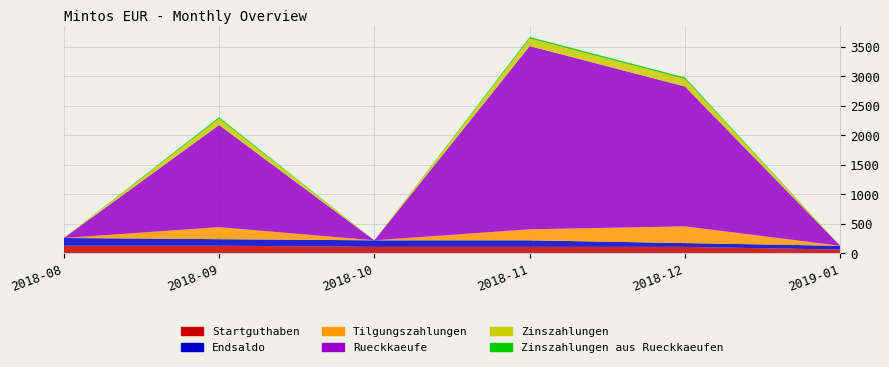

Reading left to right, what are all the values shown in this chart?

Startguthaben: 130.3	130.3	110.5	110.5	110.2	64.2
Endsaldo: 130.3	110.5	110.5	110.2	64.2	64.2
Tilgungszahlungen: 0.0	203.4	0.0	187.0	283.1	0.0
Rueckkaeufe: 0.0	1730.3	0.0	3103.9	2369.3	0.0
Zinszahlungen: 0.0	109.1	0.0	128.6	127.7	0.0
Zinszahlungen aus Rueckkaeufen: 0.0	22.8	0.0	25.2	25.3	0.0